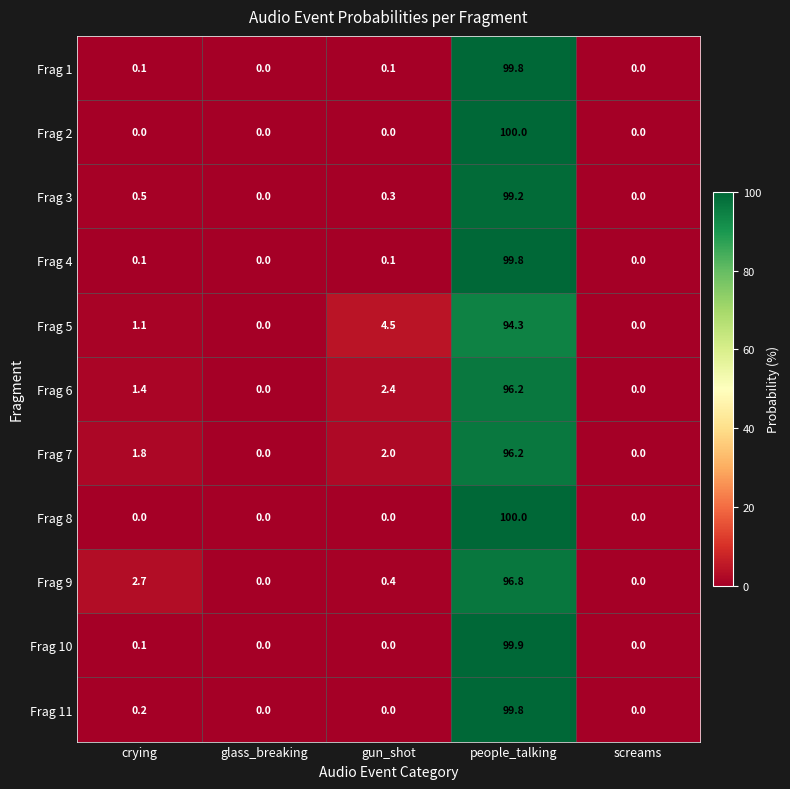

What value does the Frag 9 series have at gun_shot?

0.4